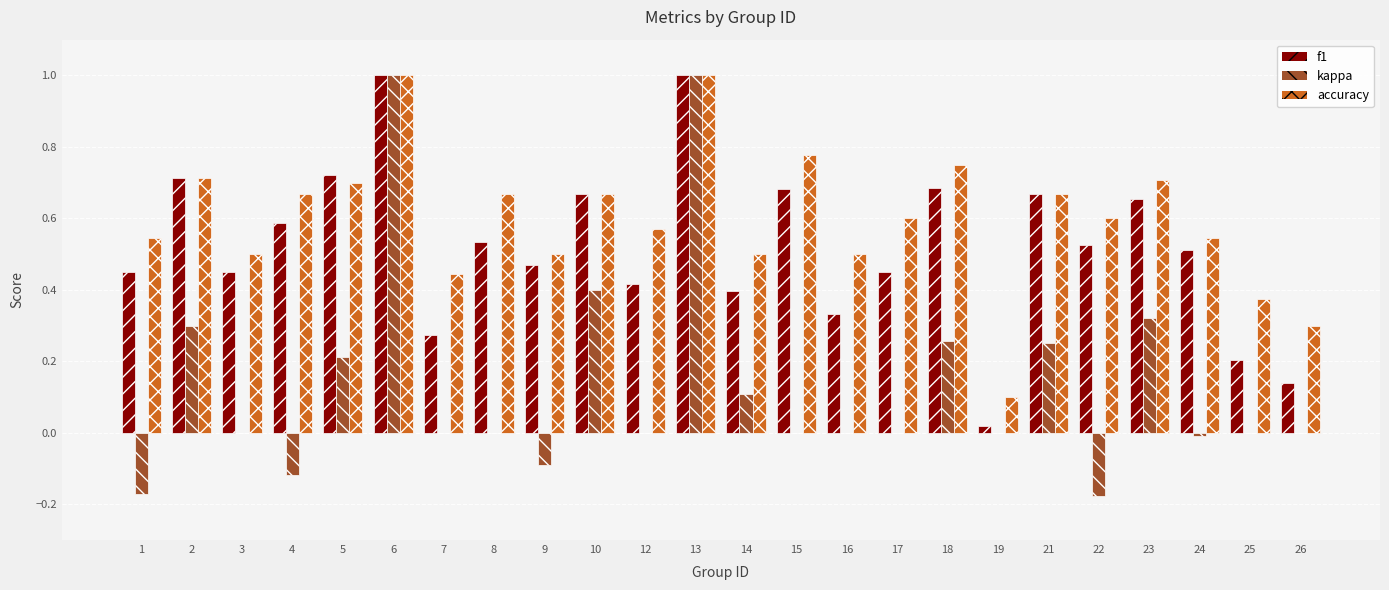

What is the sum of all f1 values?

12.5